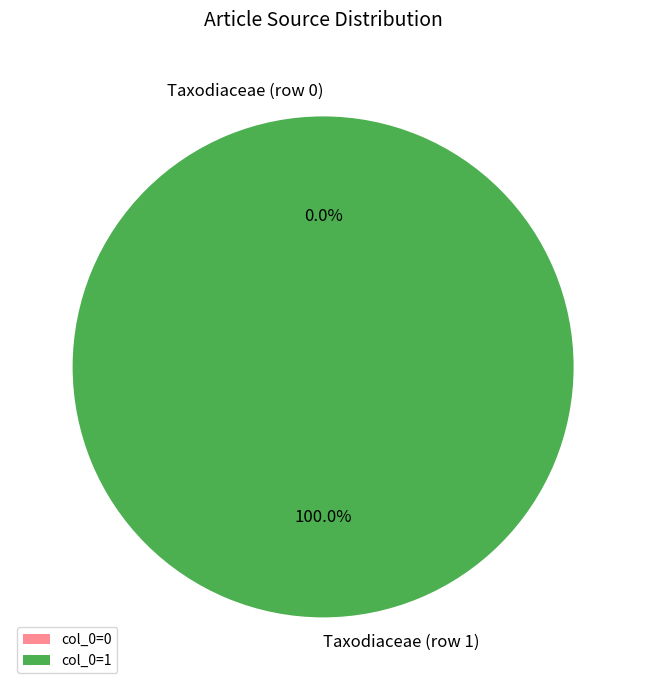

Is it true that Taxodiaceae (row 0) is 8% of the pie?

False